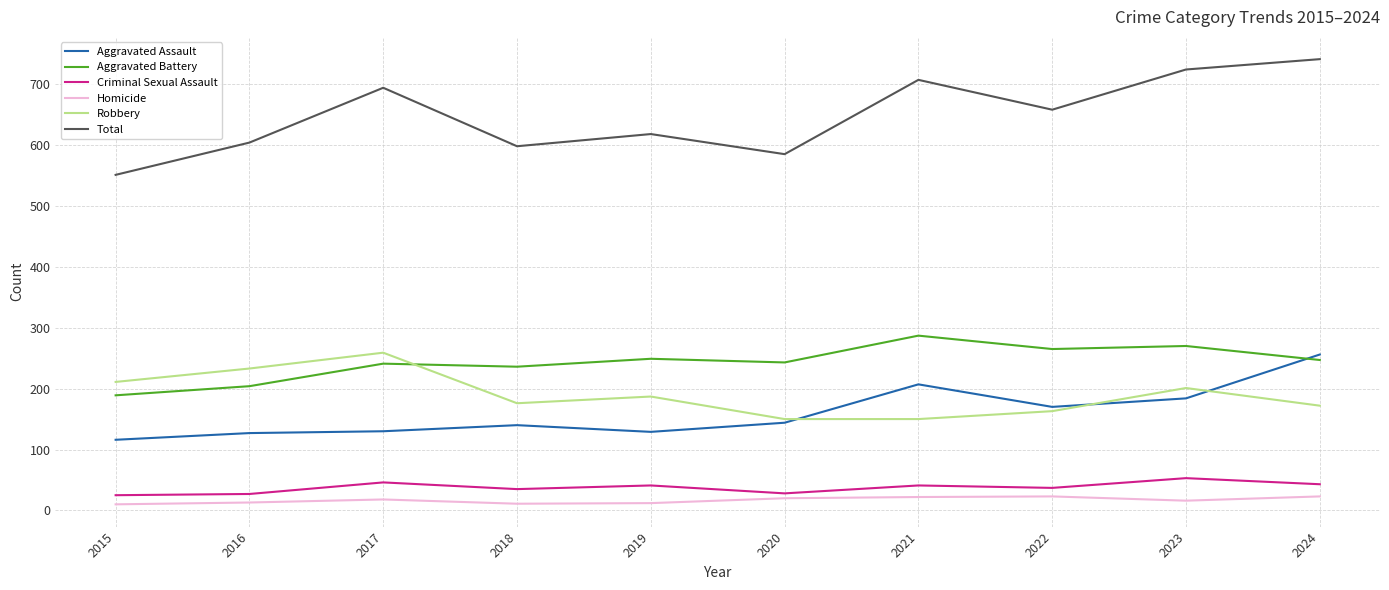

Between 2016 and 2017, which series saw the biggest shift?

Total